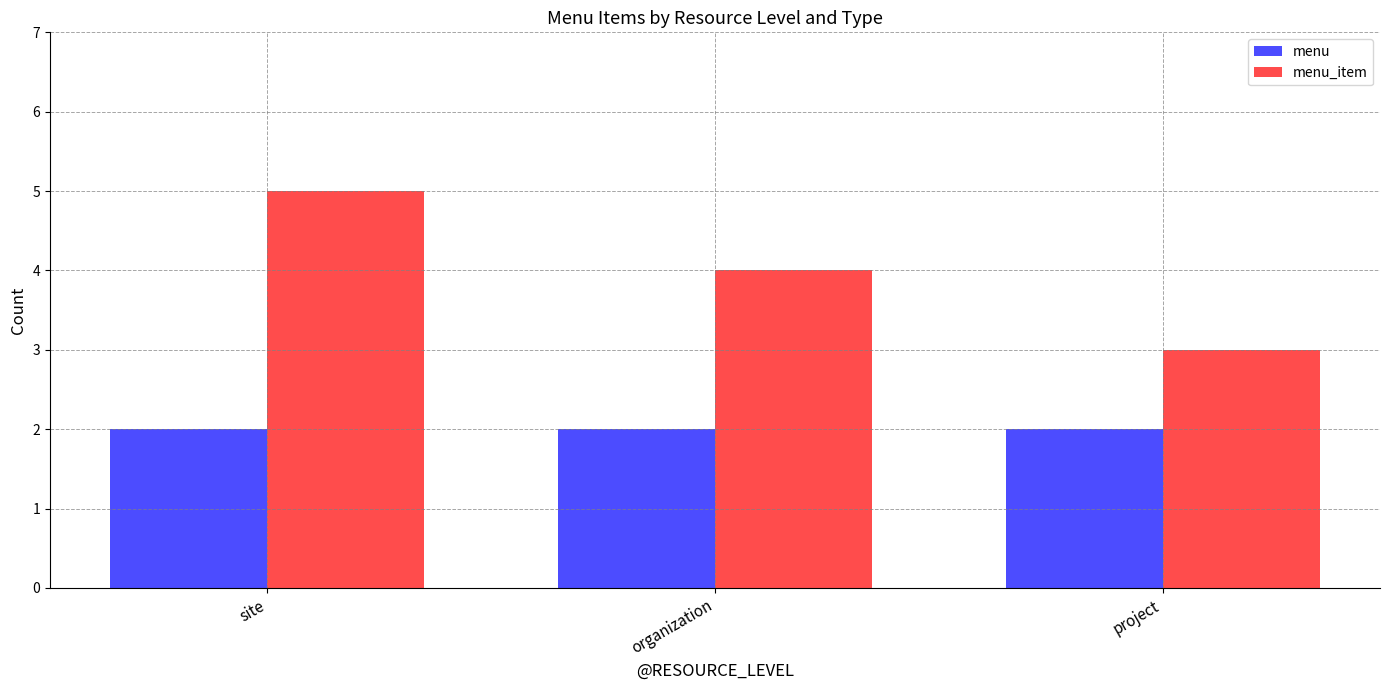

What is the average value of the menu series?

2